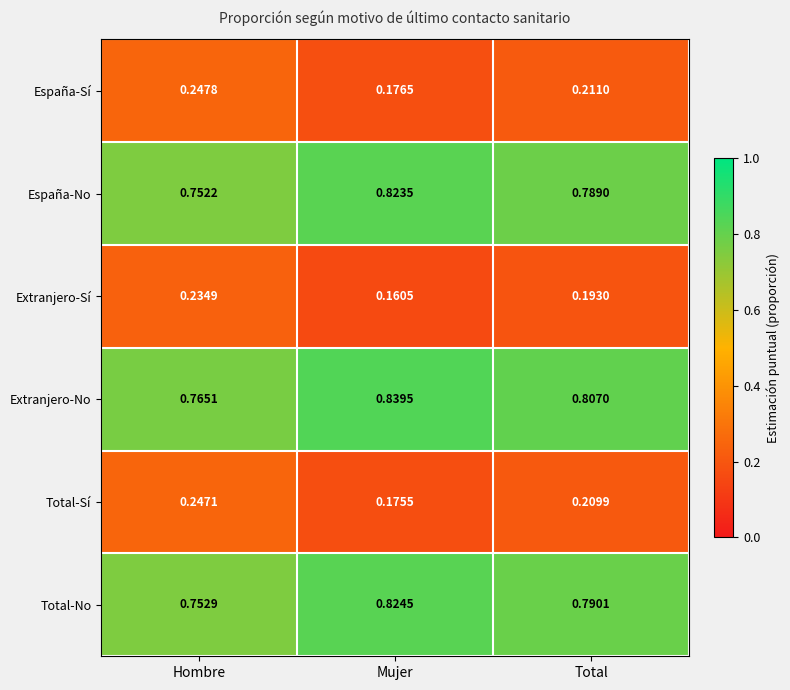

Which category has the lowest value across all series?

Mujer